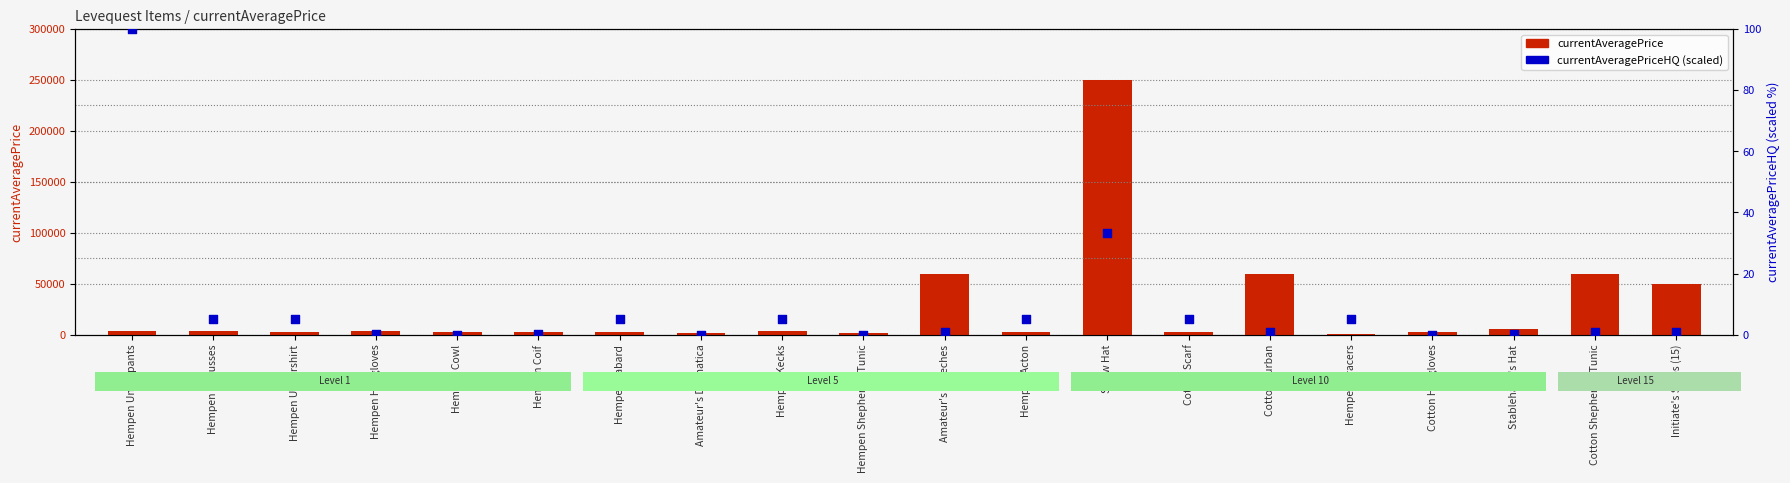

Is the value of currentAveragePriceHQ at Initiate's Slops (15) greater than the value of currentAveragePrice at Hempen Acton?

No